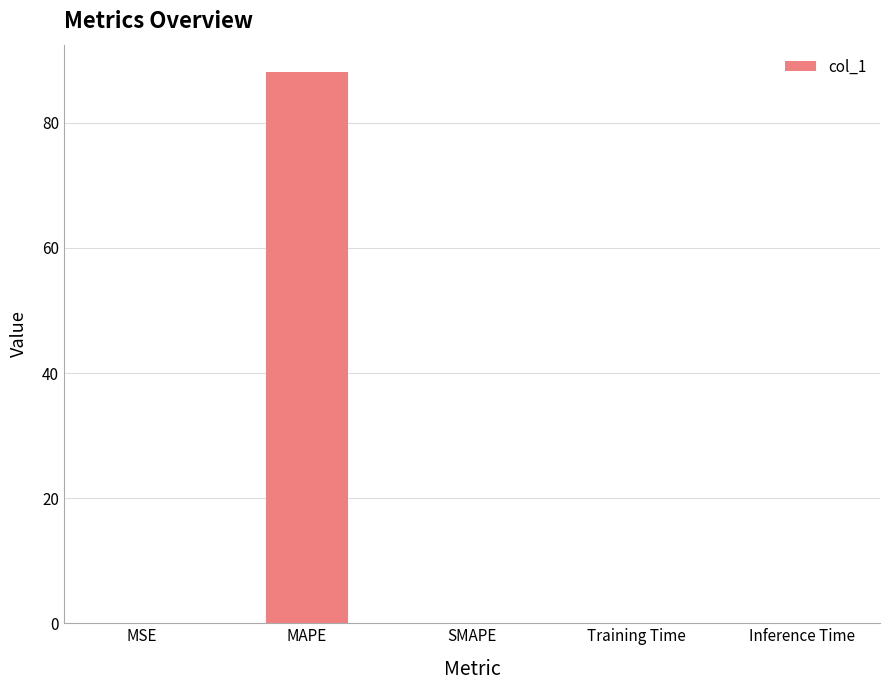

How many categories are shown in the chart?

5